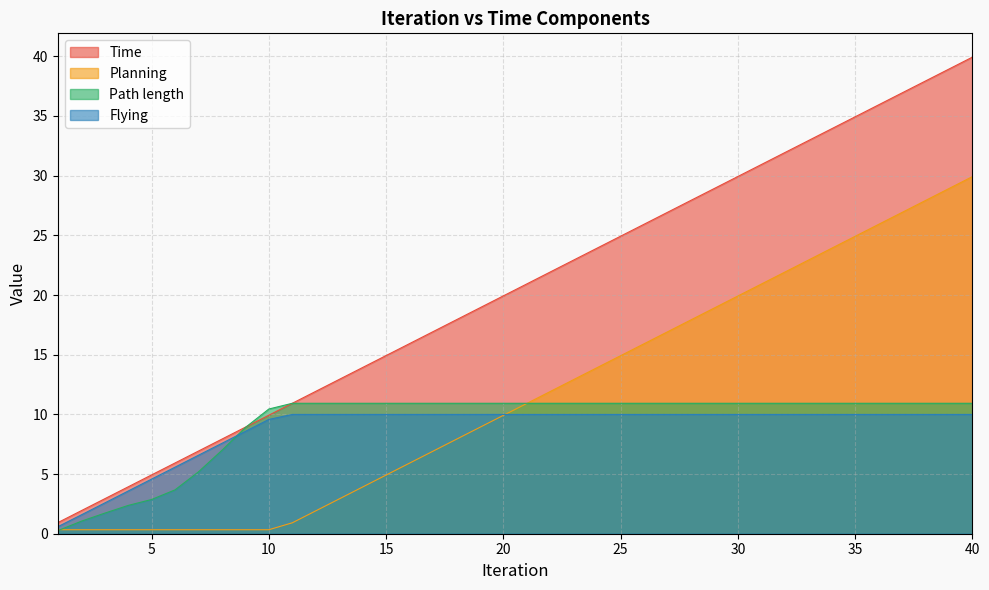

Reading left to right, transcribe all the data shown in this chart.

Time: 1=0.9	2=1.9	3=2.9	4=3.9	5=4.9	6=5.9	7=6.9	8=7.9	9=8.9	10=9.9	11=10.9	12=11.9	13=12.9	14=13.9	15=14.9	16=15.9	17=16.9	18=17.9	19=18.9	20=19.9	21=20.9	22=21.9	23=22.9	24=23.9	25=24.9	26=25.9	27=26.9	28=27.9	29=28.9	30=29.9	31=30.9	32=31.9	33=32.9	34=33.9	35=34.9	36=35.9	37=36.9	38=37.9	39=38.9	40=39.9
Planning: 1=0.3	2=0.3	3=0.3	4=0.3	5=0.3	6=0.3	7=0.3	8=0.3	9=0.3	10=0.3	11=0.9	12=1.9	13=2.9	14=3.9	15=4.9	16=5.9	17=6.9	18=7.9	19=8.9	20=9.9	21=10.9	22=11.9	23=12.9	24=13.9	25=14.9	26=15.9	27=16.9	28=17.9	29=18.9	30=19.9	31=20.9	32=21.9	33=22.9	34=23.9	35=24.9	36=25.9	37=26.9	38=27.9	39=28.9	40=29.9
Path length: 1=0.3	2=1.0	3=1.7	4=2.4	5=2.9	6=3.7	7=5.2	8=7.0	9=8.9	10=10.4	11=10.9	12=10.9	13=10.9	14=10.9	15=10.9	16=10.9	17=10.9	18=10.9	19=10.9	20=10.9	21=10.9	22=10.9	23=10.9	24=10.9	25=10.9	26=10.9	27=10.9	28=10.9	29=10.9	30=10.9	31=10.9	32=10.9	33=10.9	34=10.9	35=10.9	36=10.9	37=10.9	38=10.9	39=10.9	40=10.9
Flying: 1=0.6	2=1.6	3=2.6	4=3.6	5=4.6	6=5.6	7=6.6	8=7.6	9=8.6	10=9.6	11=10.0	12=10.0	13=10.0	14=10.0	15=10.0	16=10.0	17=10.0	18=10.0	19=10.0	20=10.0	21=10.0	22=10.0	23=10.0	24=10.0	25=10.0	26=10.0	27=10.0	28=10.0	29=10.0	30=10.0	31=10.0	32=10.0	33=10.0	34=10.0	35=10.0	36=10.0	37=10.0	38=10.0	39=10.0	40=10.0